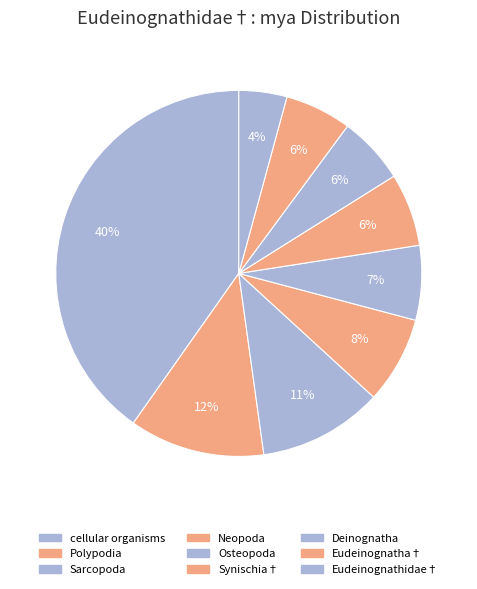

To the nearest percent, what percentage of the pie is cellular organisms?

40%